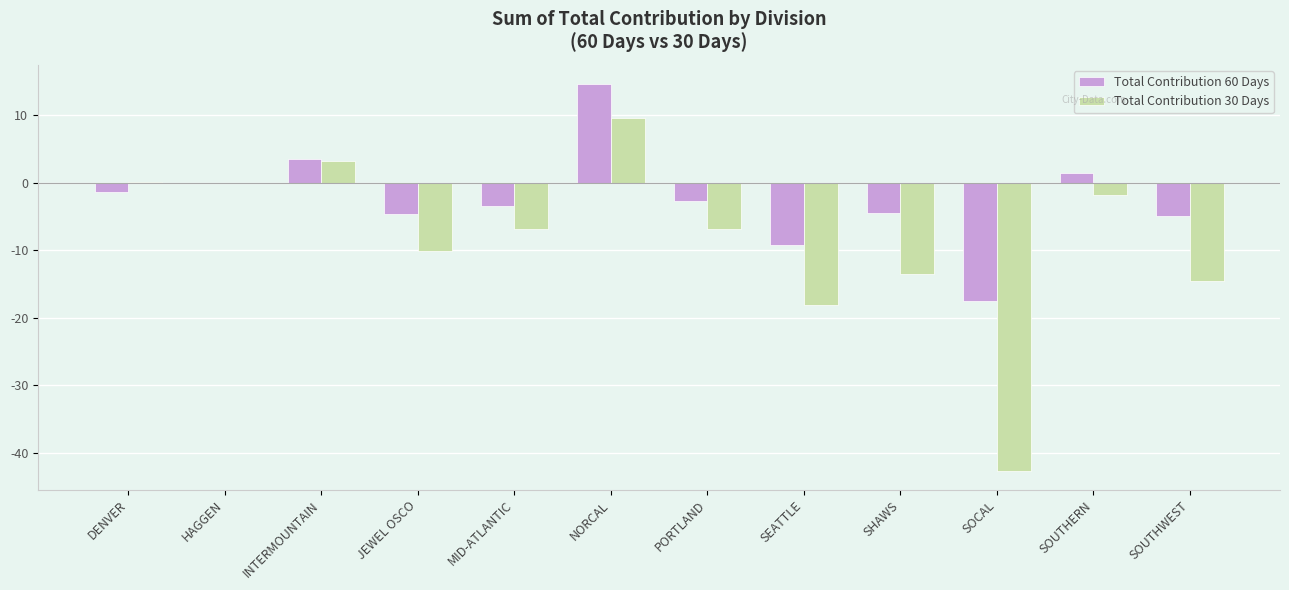

The value of Total Contribution 30 Days at PORTLAND is -2.2. True or false?

False